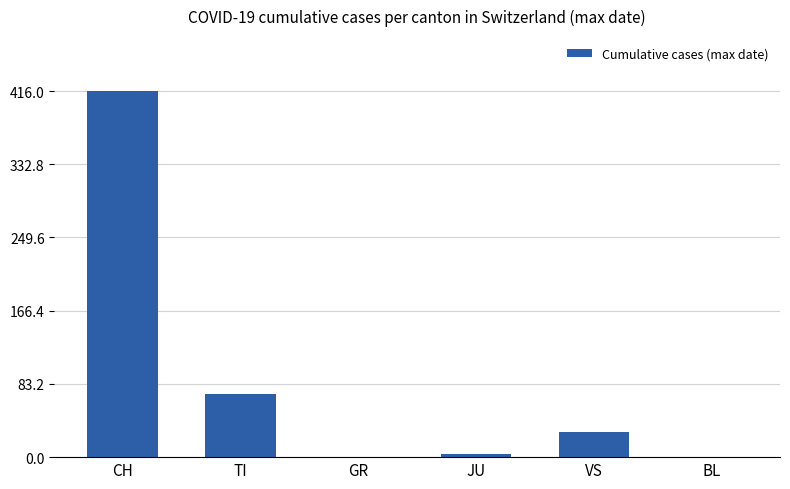

Which category has the highest value across all series?

CH